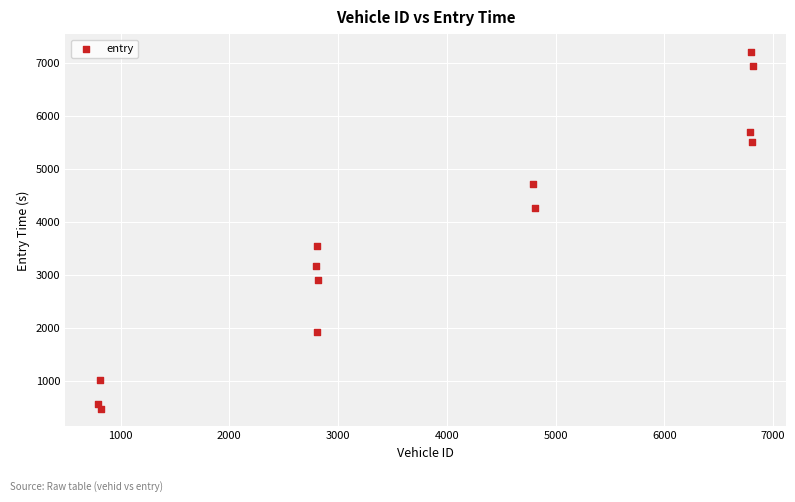

What is the range of X values (max minus min)?

6022.0